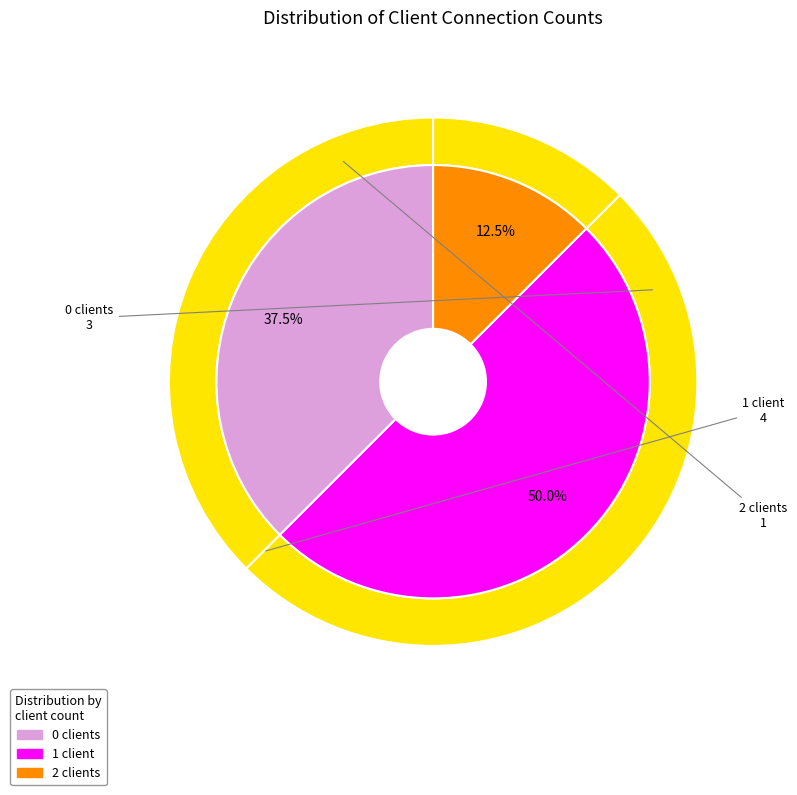

The Jan 31 11:42:23 slice represents 7% of the pie. True or false?

False